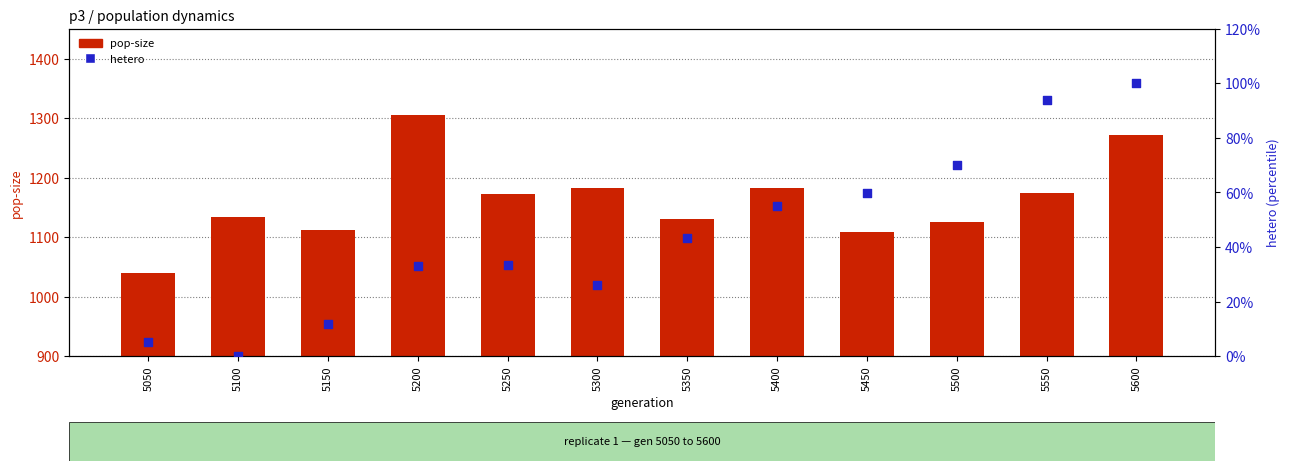

Which series reaches the minimum Y coordinate?

hetero